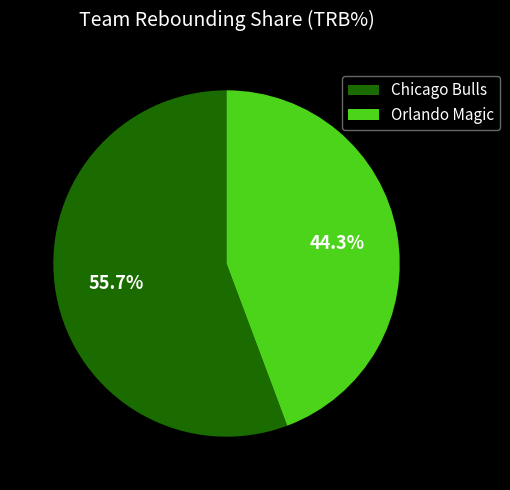

Rank the categories by value from lowest to highest.

Orlando Magic, Chicago Bulls